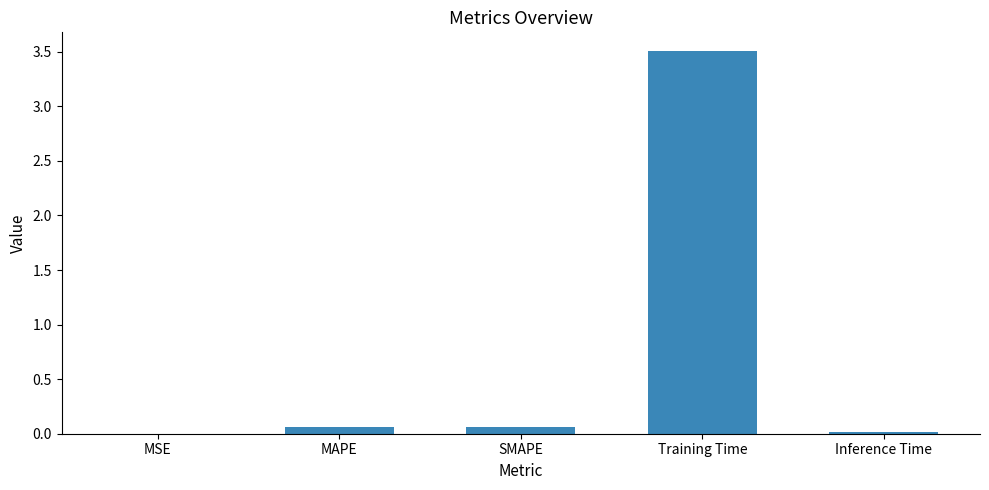

True or false: the data shows 0.0 at Inference Time.

True